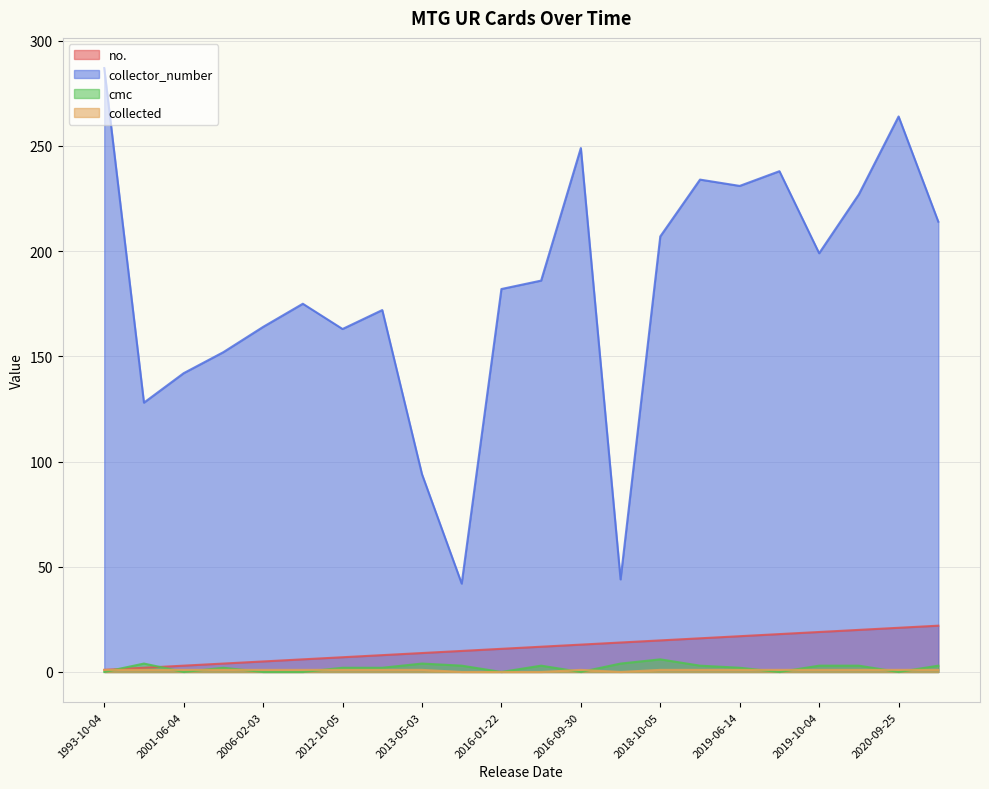

What is the minimum value for collector_number?

42